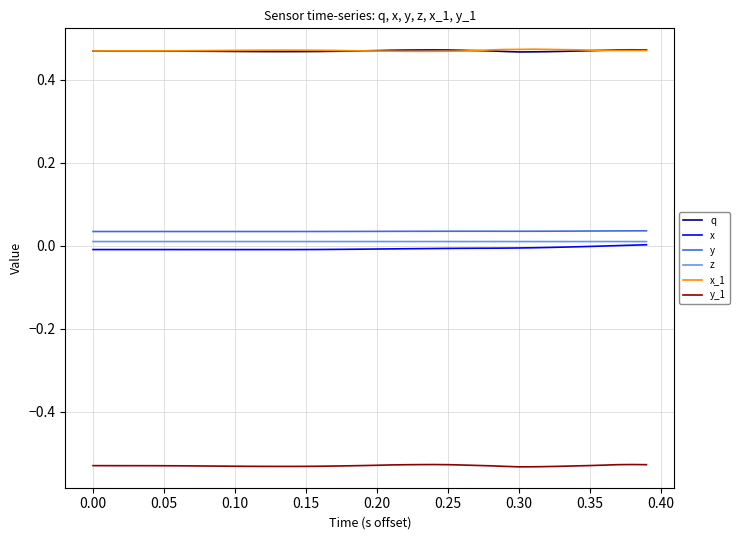

True or false: x_1 and y_1 intersect in this chart.

False